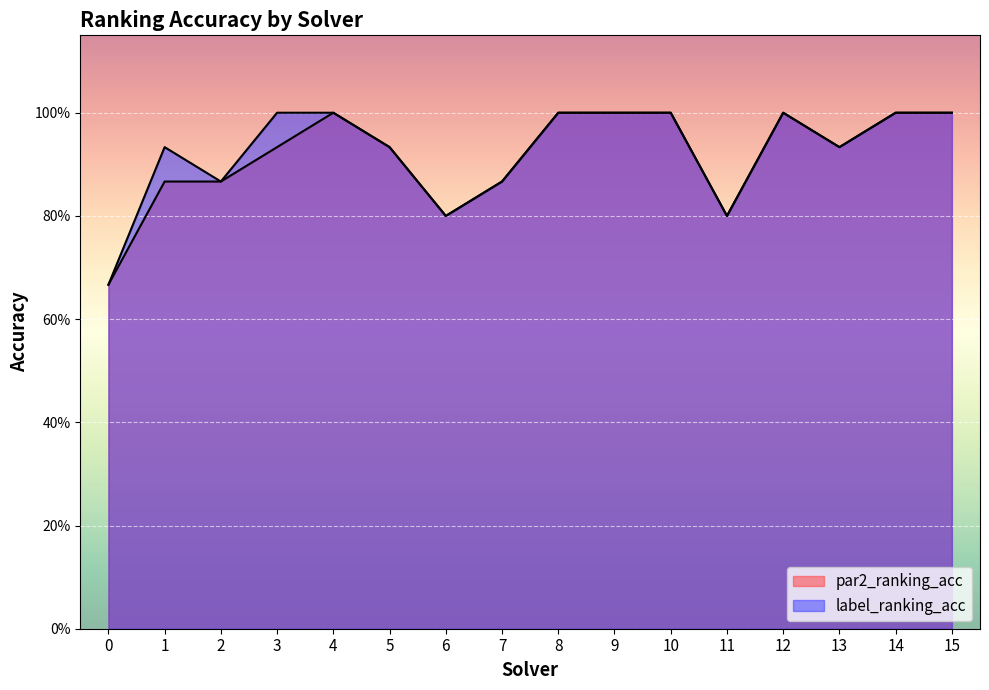

Is it true that par2_ranking_acc equals 0.6 at 13?

False